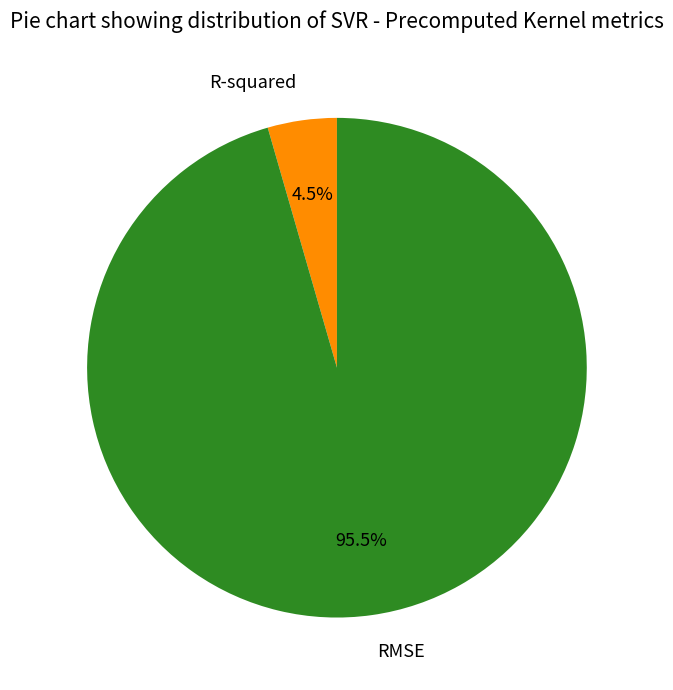

Is there any slice that represents more than half of the pie?

Yes